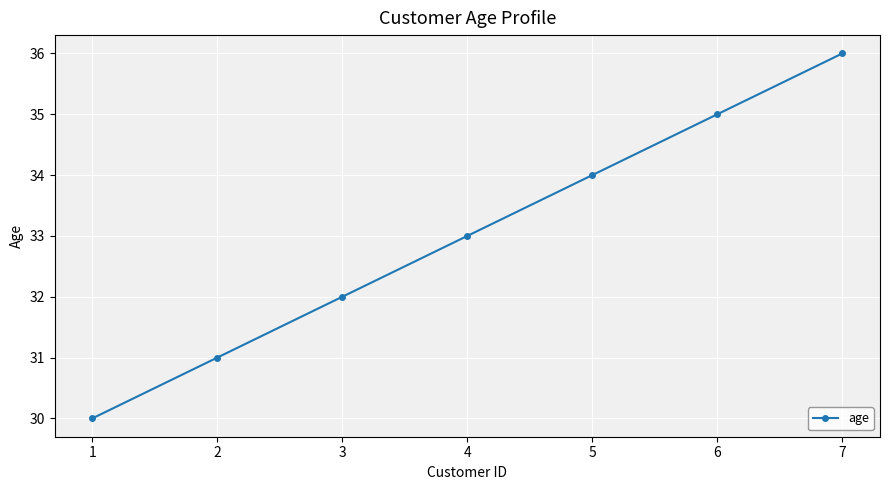

List the labels in order of value, largest first.

7, 6, 5, 4, 3, 2, 1